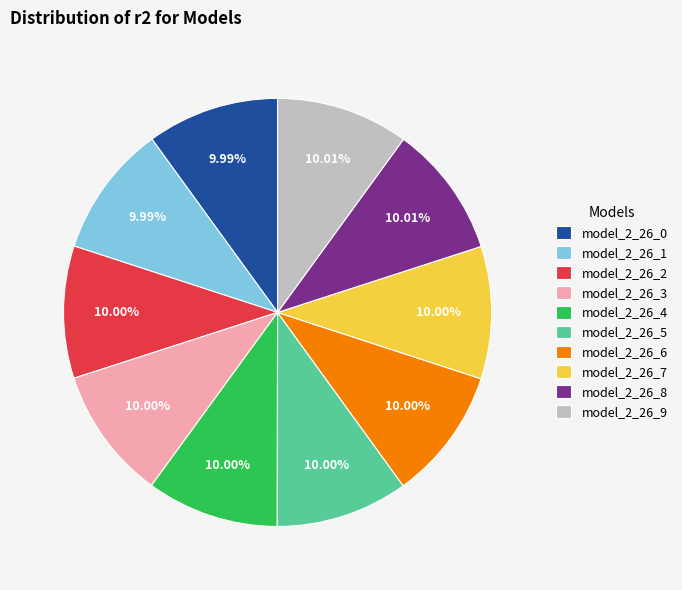

The model_2_26_5 slice represents 18% of the pie. True or false?

False